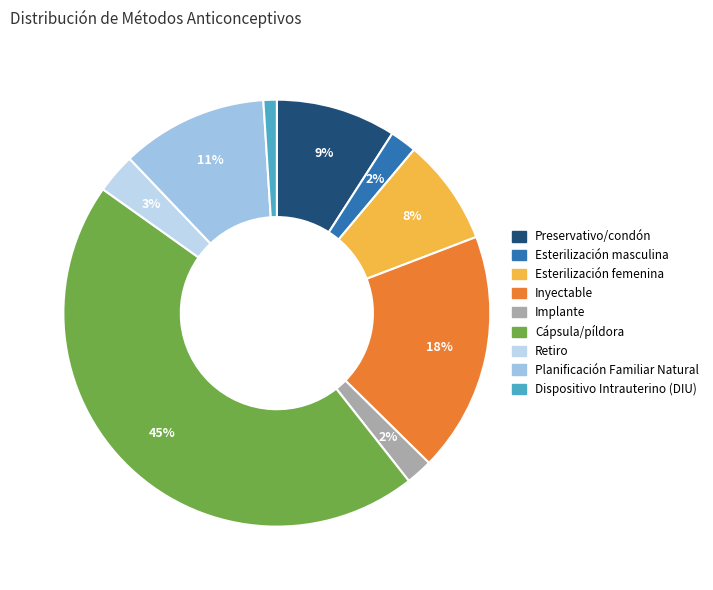

Is there a majority slice in this chart?

No